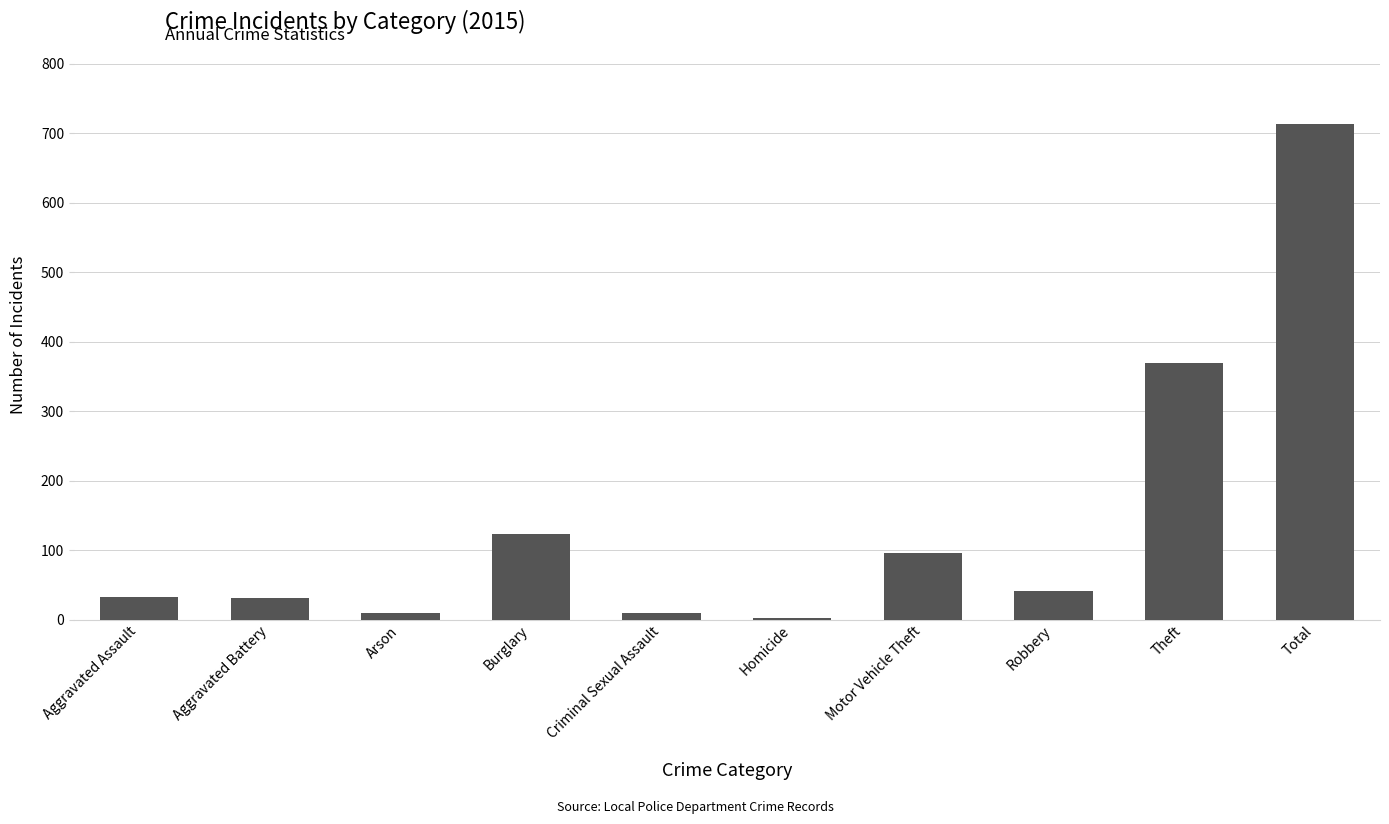

What is the label of the 5th bar from the left?

Criminal Sexual Assault